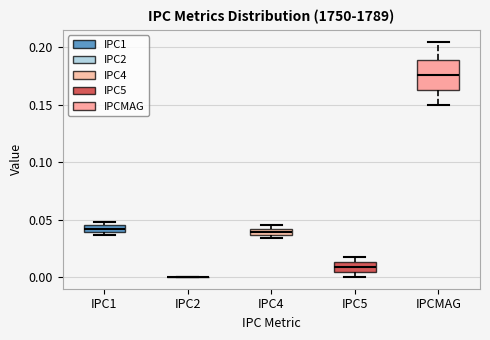

Comparing the boxes themselves (not the whiskers), which one is the tallest?

IPCMAG